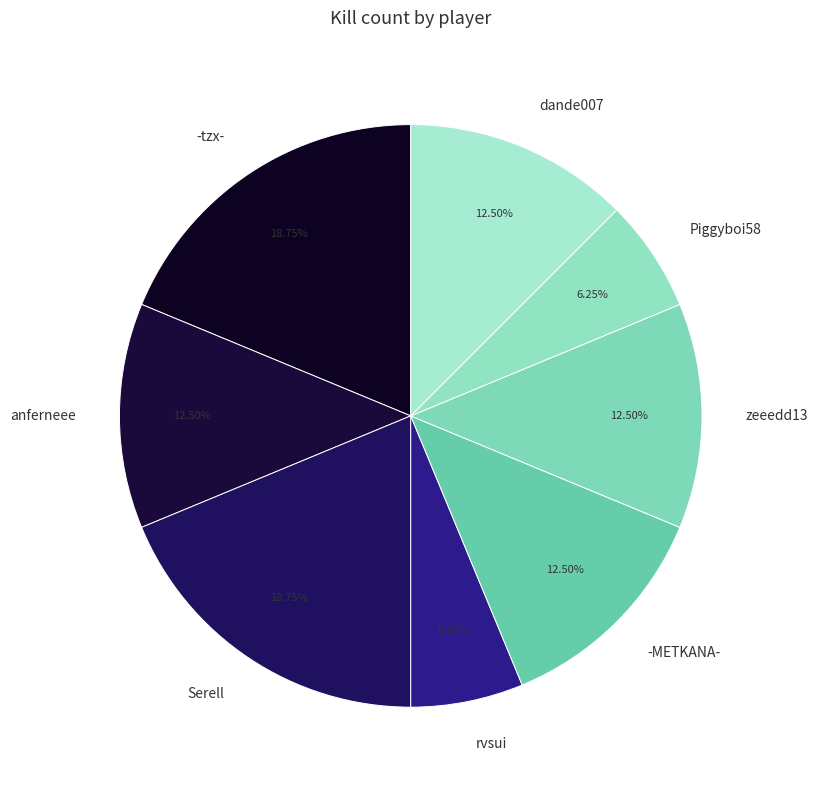

Do zeeedd13 and dande007 together represent more than half of the pie?

No